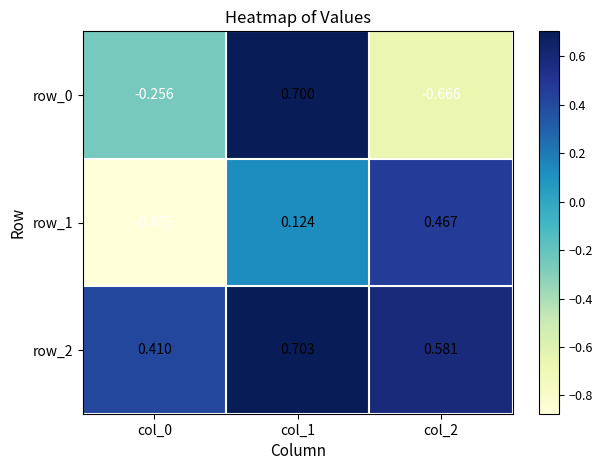

Which label corresponds to the smallest value in the chart?

col_0